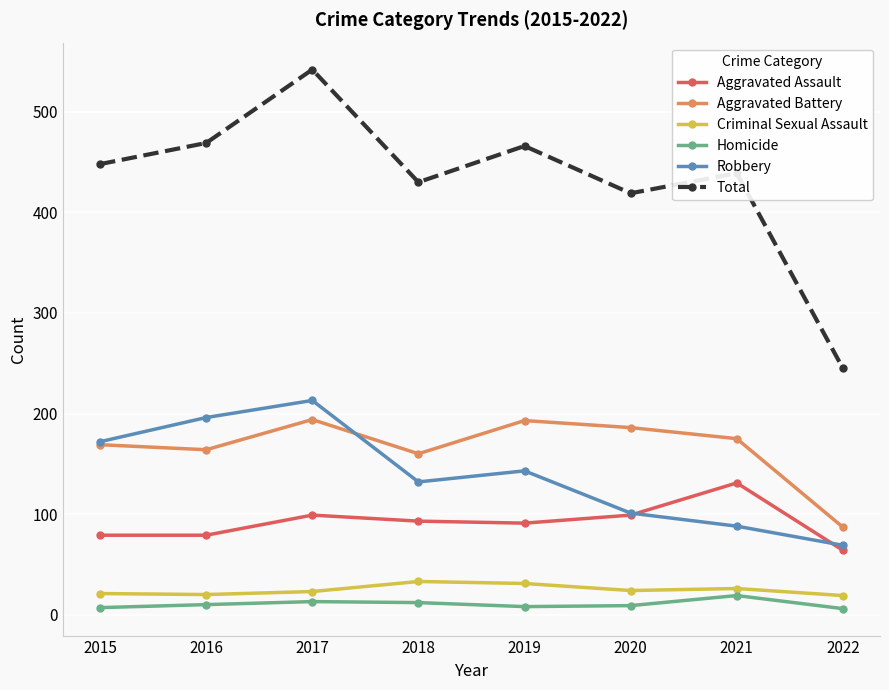

True or false: Criminal Sexual Assault and Total intersect in this chart.

False